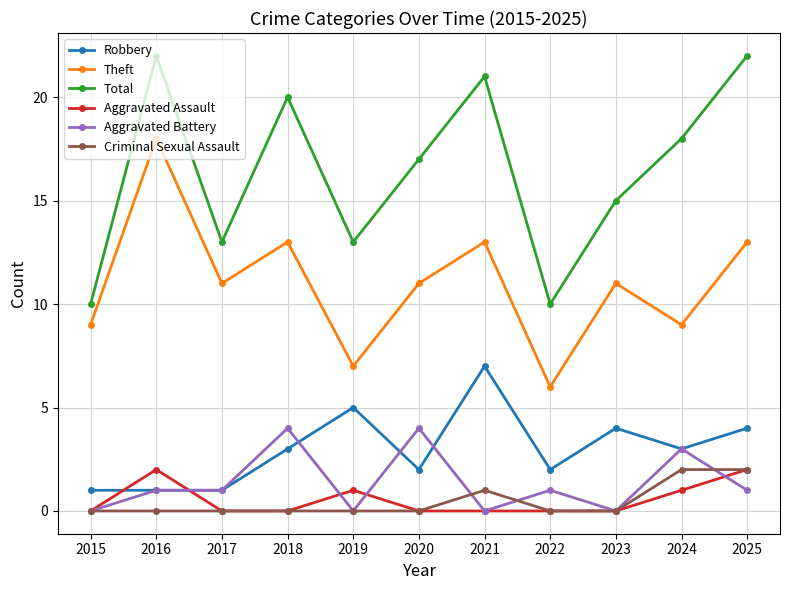

What is the maximum value shown in the chart?

22